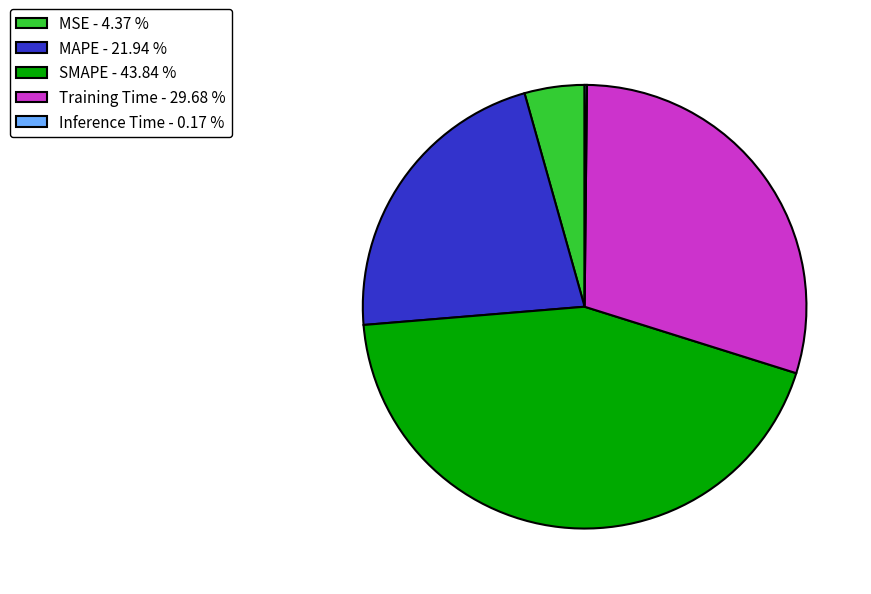

True or false: Training Time accounts for 30% of the total.

True